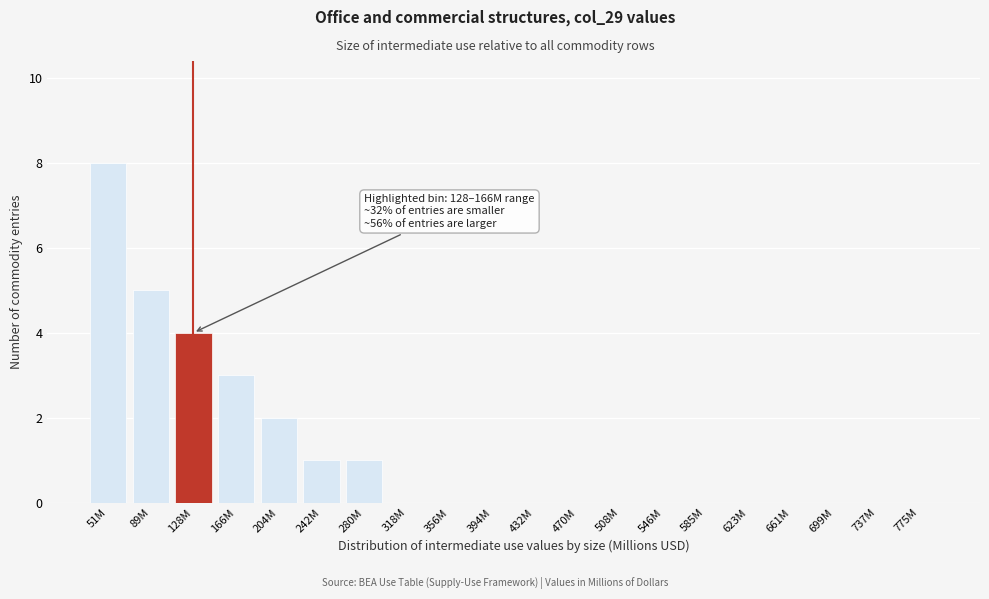

Reading left to right, transcribe all the data shown in this chart.

51M=8	89M=5	128M=4	166M=3	204M=2	242M=1	280M=1	318M=0	356M=0	394M=0	432M=0	470M=0	508M=0	546M=0	585M=0	623M=0	661M=0	699M=0	737M=0	775M=0